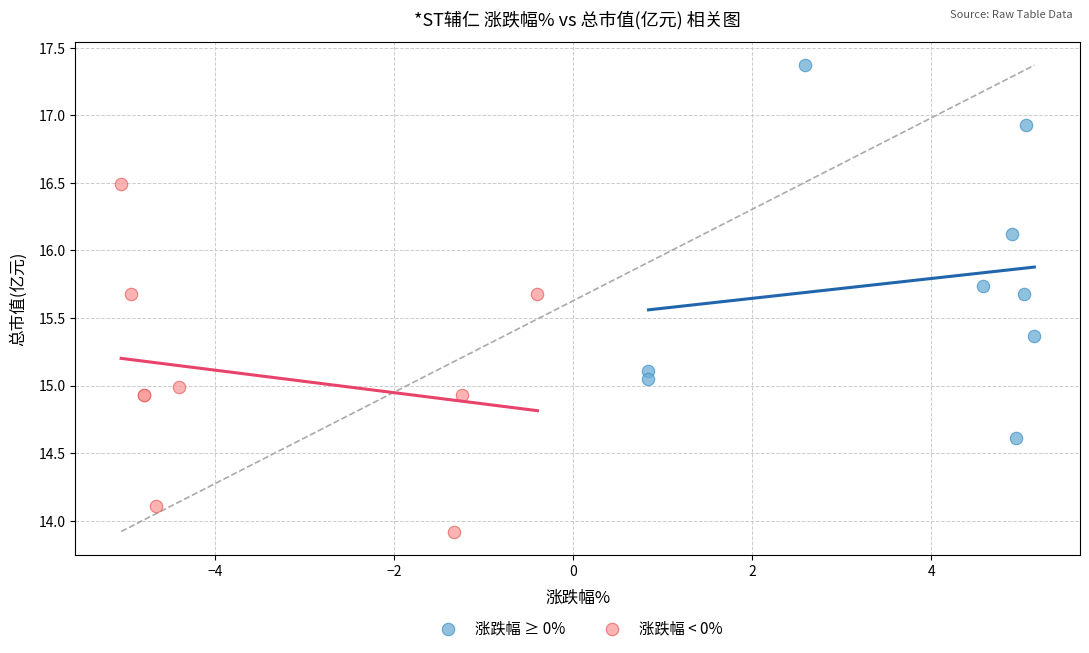

Which series contains the lowest Y value?

涨跌幅 < 0%